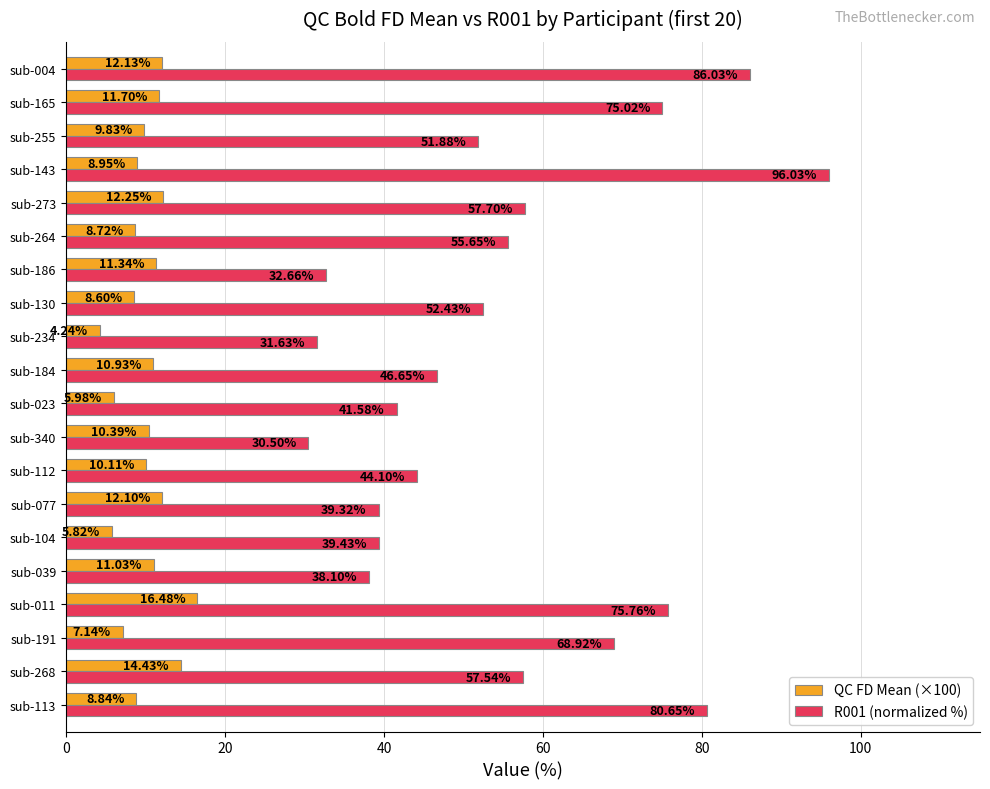

List the series in order of their overall mean, highest first.

R001 (normalized %), QC FD Mean (×100)